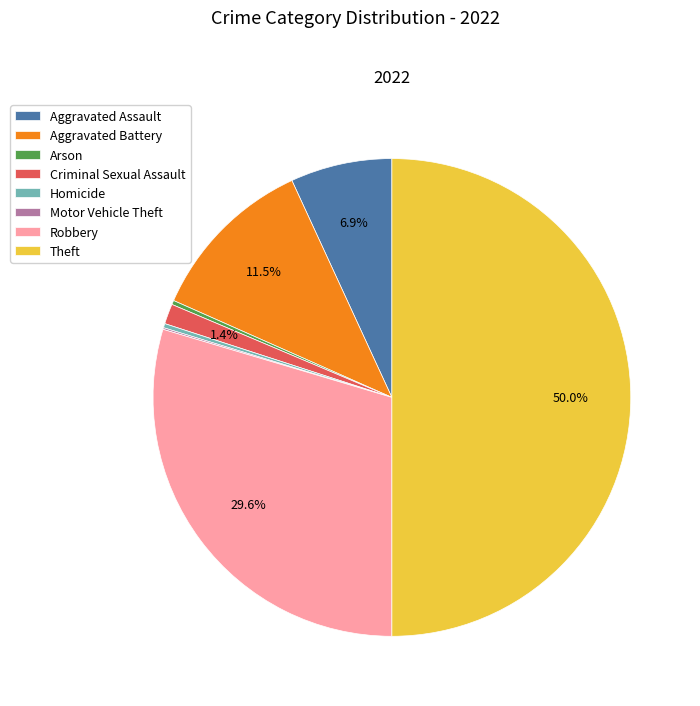

True or false: Arson accounts for 0% of the total.

True